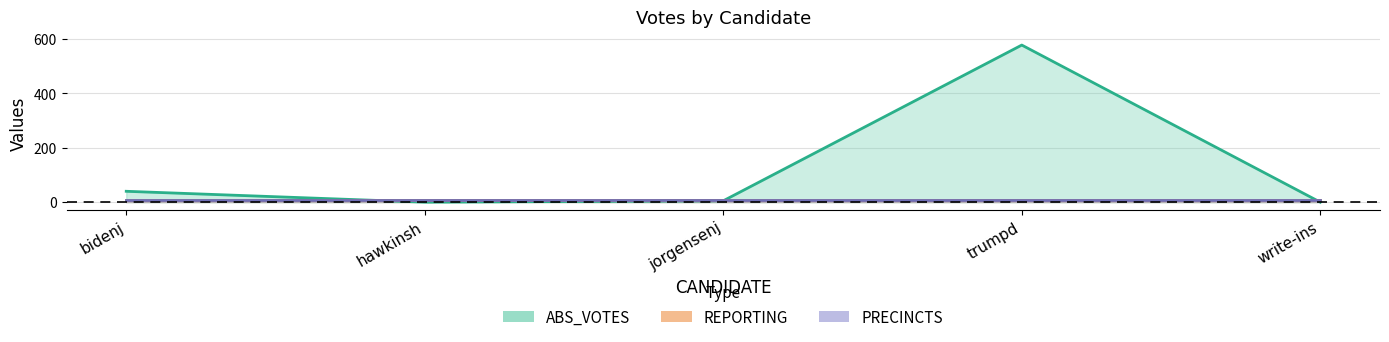

Between which two adjacent categories do PRECINCTS and ABS_VOTES first intersect?

bidenj and hawkinsh